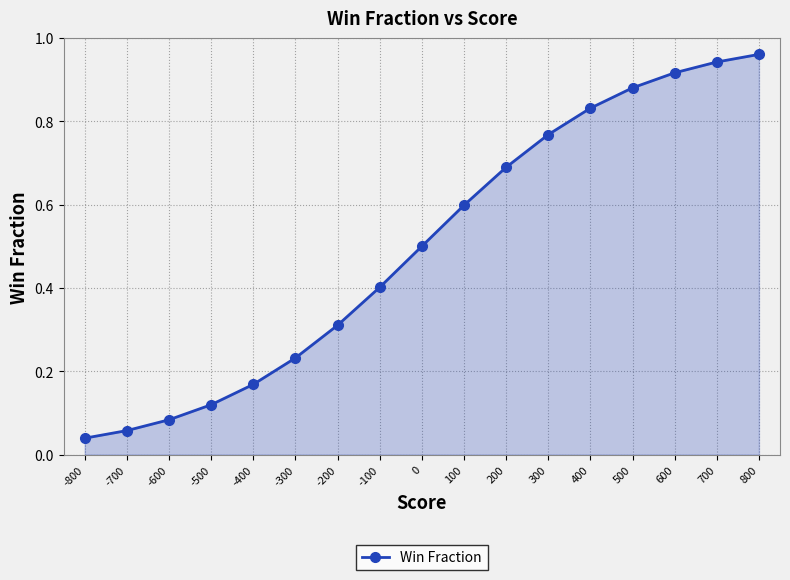

Which has a higher value, 100 or -600?

100